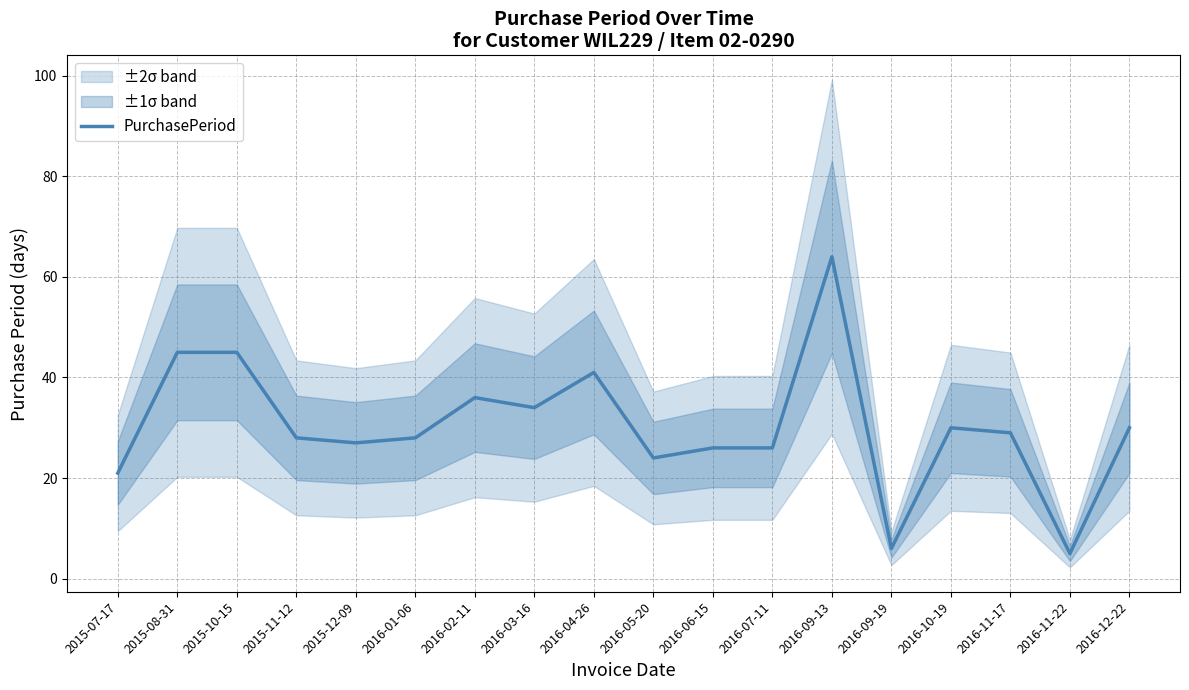

Reading left to right, what are all the values shown in this chart?

21	45	45	28	27	28	36	34	41	24	26	26	64	6	30	29	5	30